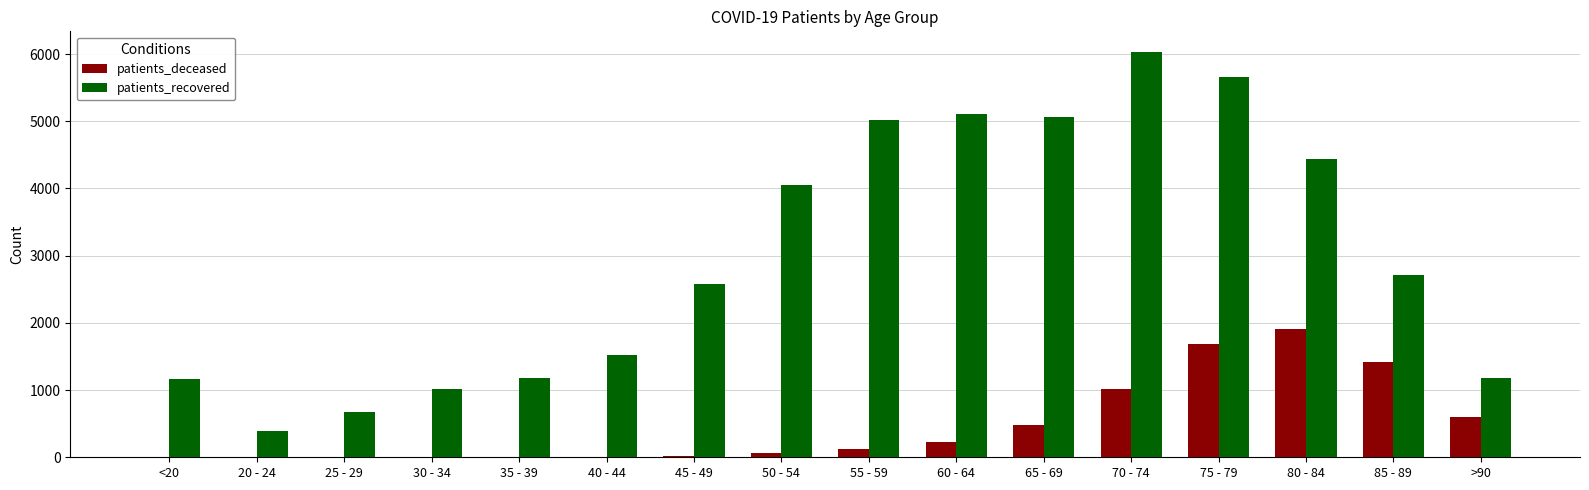

Which category has the highest value in the patients_deceased series?

80 - 84